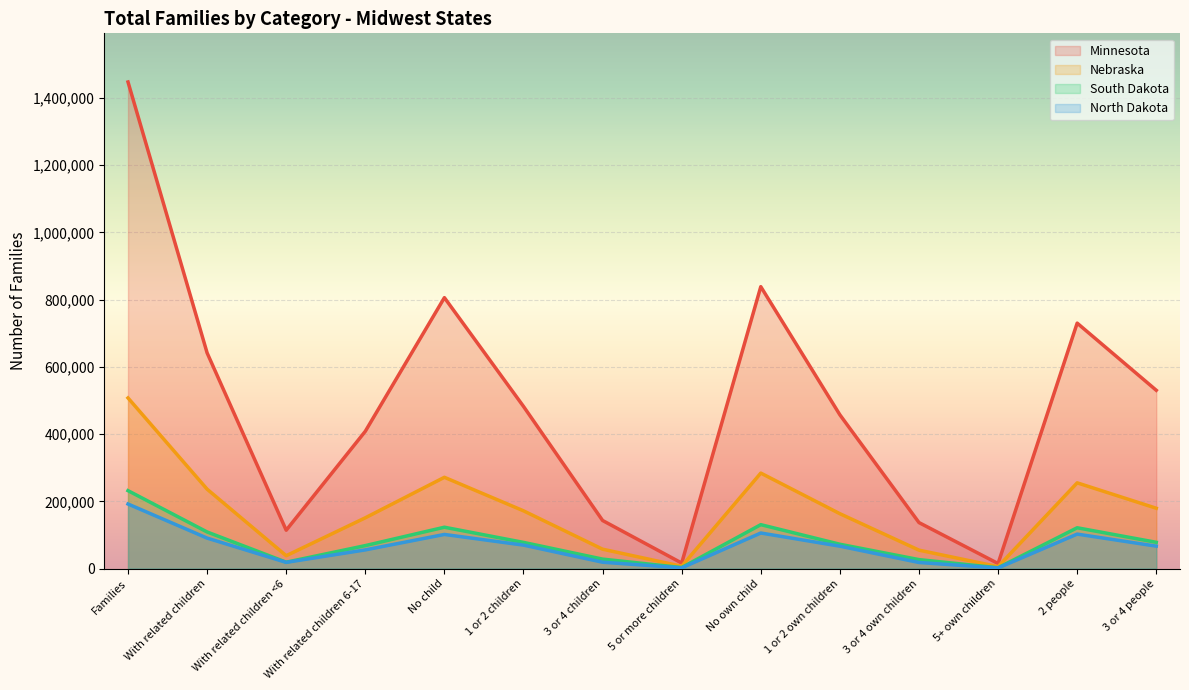

Reading left to right, extract all data points from this chart.

Minnesota: Families=1447372	With related children=641509	With related children <6=114007	With related children 6-17=408282	No child=805863	1 or 2 children=482278	3 or 4 children=142915	5 or more children=16316	No own child=838490	1 or 2 own children=457264	3 or 4 own children=136719	5+ own children=14899	2 people=730053	3 or 4 people=530285
Nebraska: Families=507500	With related children=236086	With related children <6=38187	With related children 6-17=150910	No child=271414	1 or 2 children=171705	3 or 4 children=57566	5 or more children=6815	No own child=283949	1 or 2 own children=163123	3 or 4 own children=54709	5+ own children=5719	2 people=254946	3 or 4 people=179367
South Dakota: Families=231690	With related children=108779	With related children <6=18859	With related children 6-17=68245	No child=122911	1 or 2 children=77802	3 or 4 children=28062	5 or more children=2915	No own child=130525	1 or 2 own children=72273	3 or 4 own children=26558	5+ own children=2334	2 people=121314	3 or 4 people=78059
North Dakota: Families=191997	With related children=90566	With related children <6=18375	With related children 6-17=55482	No child=101431	1 or 2 children=69696	3 or 4 children=18830	5 or more children=2040	No own child=105716	1 or 2 own children=66531	3 or 4 own children=18004	5+ own children=1746	2 people=102467	3 or 4 people=66630